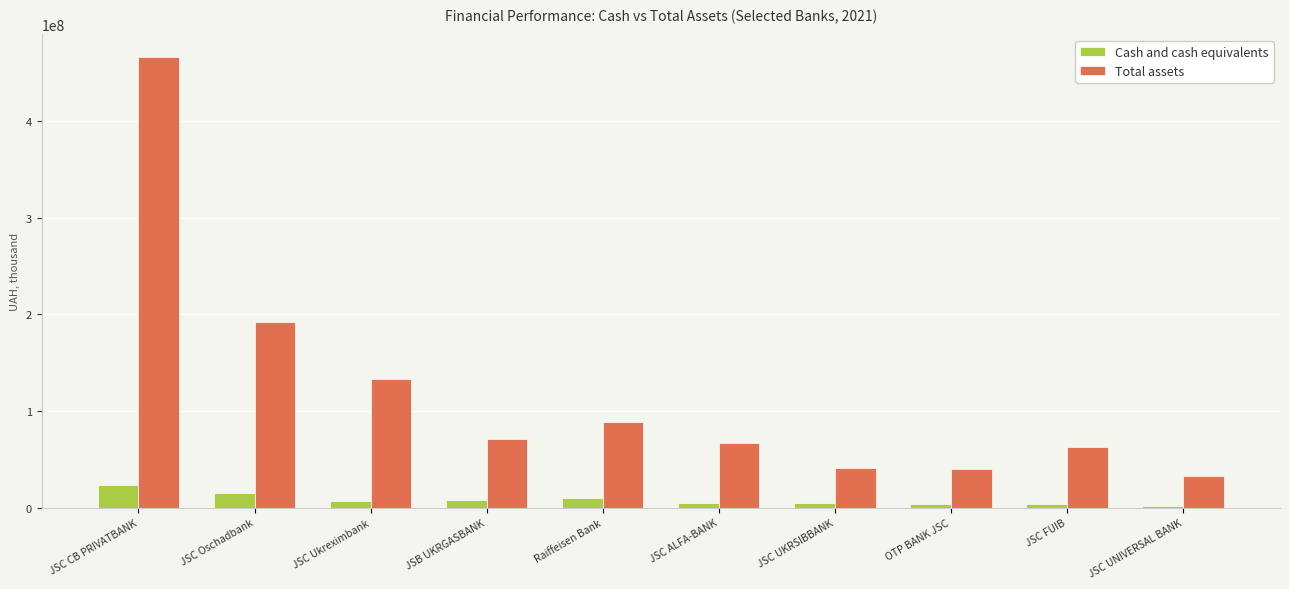

What is the difference between the highest and lowest values at JSC CB PRIVATBANK?

443241608.5